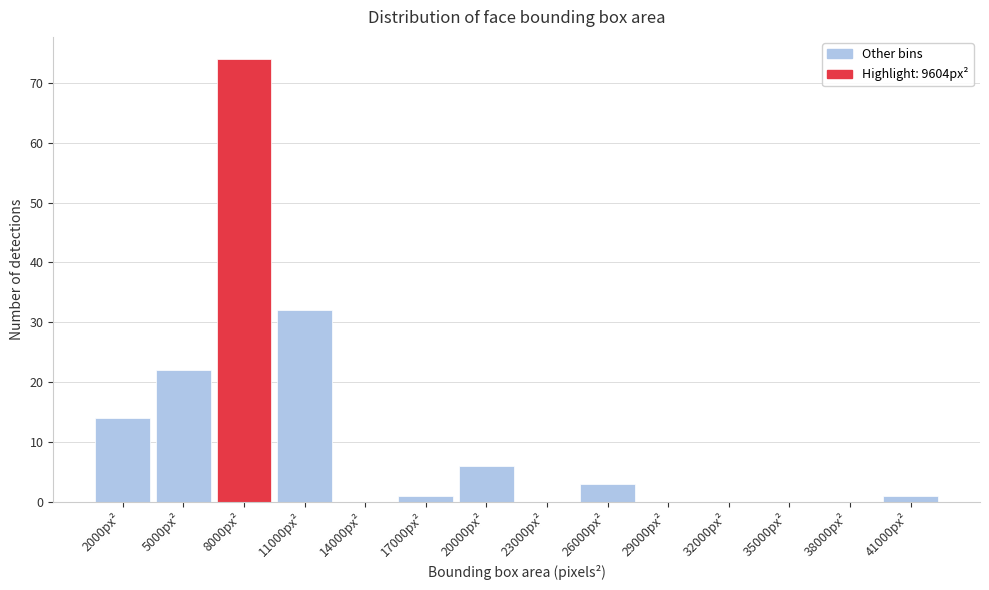

Reading left to right, transcribe all the data shown in this chart.

2000px²=14	5000px²=22	8000px²=74	11000px²=32	14000px²=0	17000px²=1	20000px²=6	23000px²=0	26000px²=3	29000px²=0	32000px²=0	35000px²=0	38000px²=0	41000px²=1